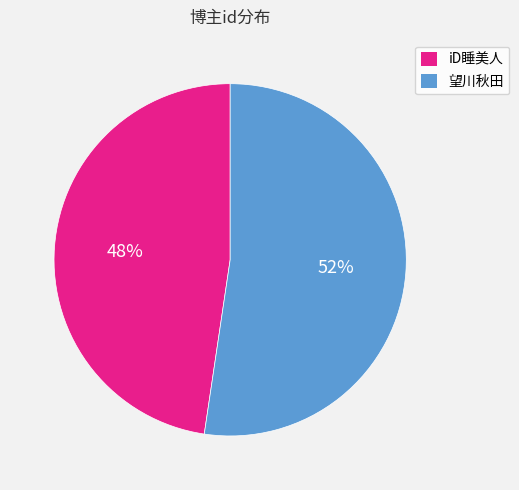

What is the ratio of the value at 望川秋田 to the value at iD睡美人?

1.1